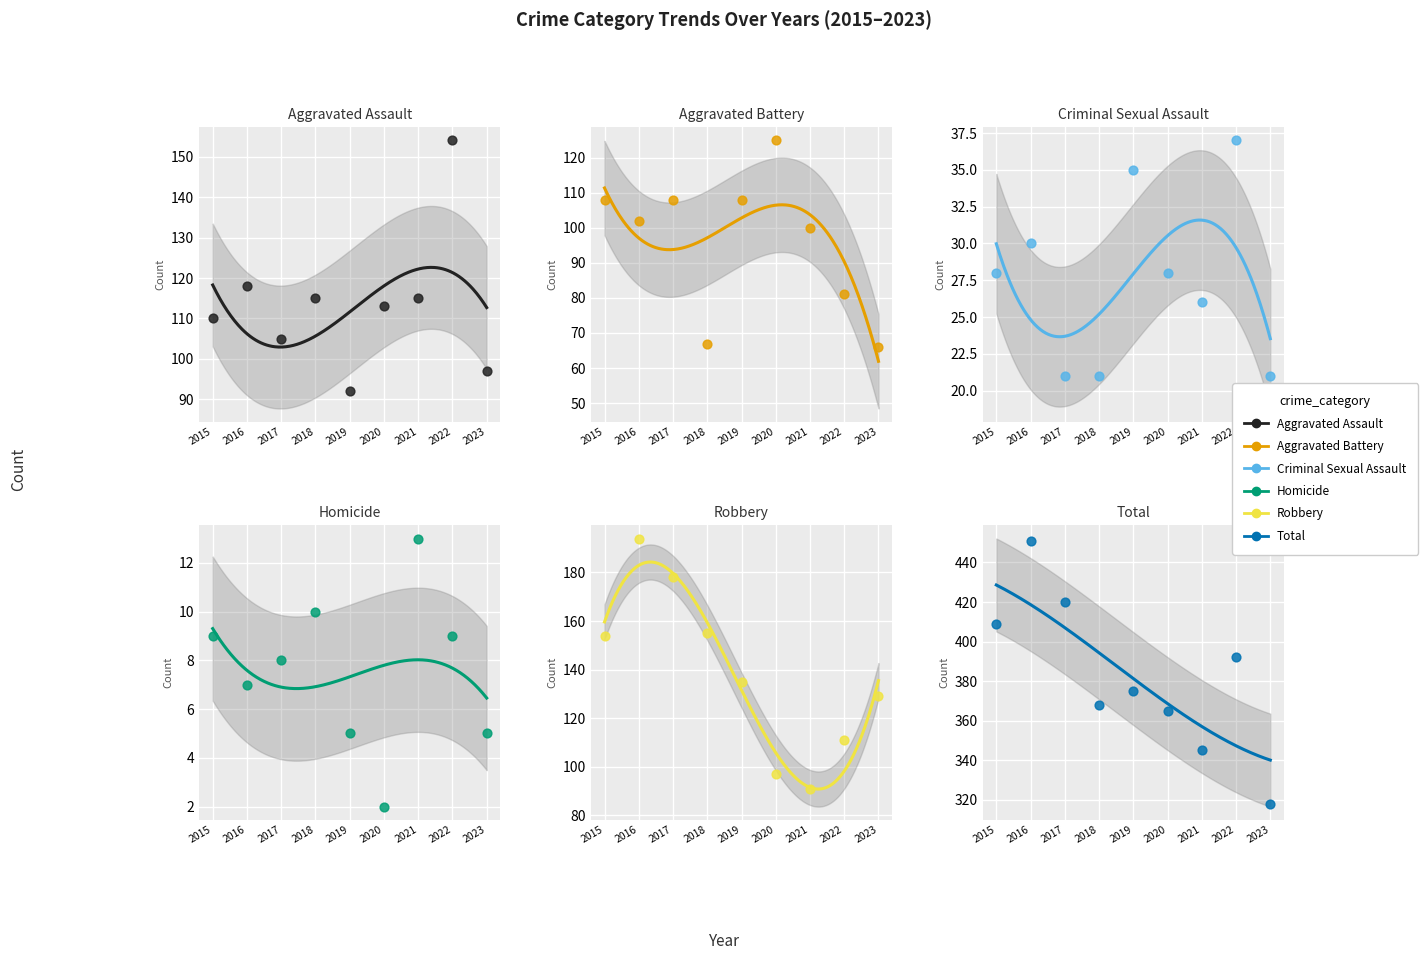

What is the total value across all series at 2015?

818